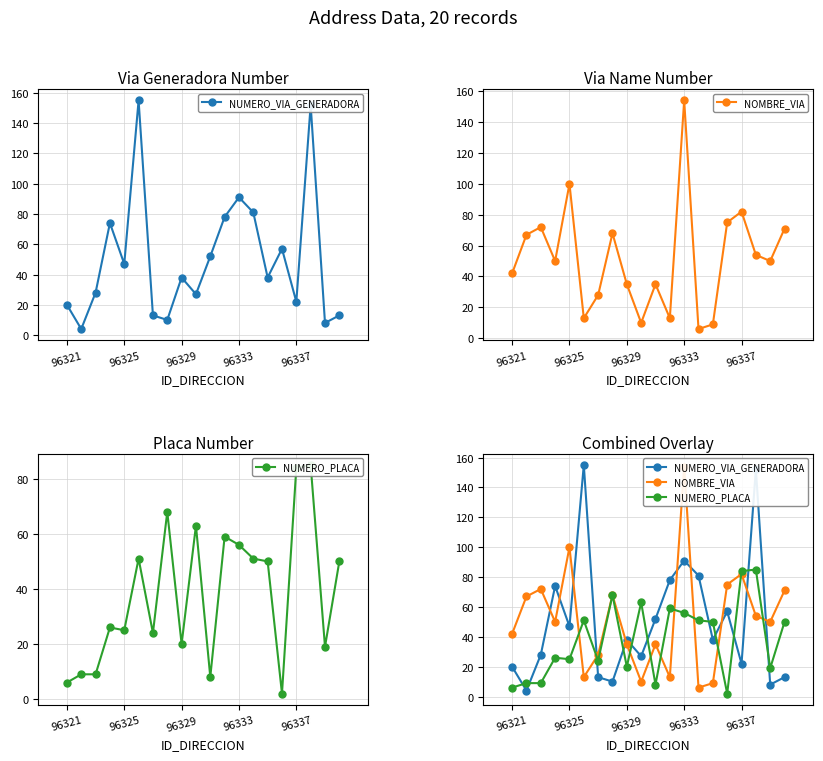

How many interior local valleys does the NOMBRE_VIA series have?

6